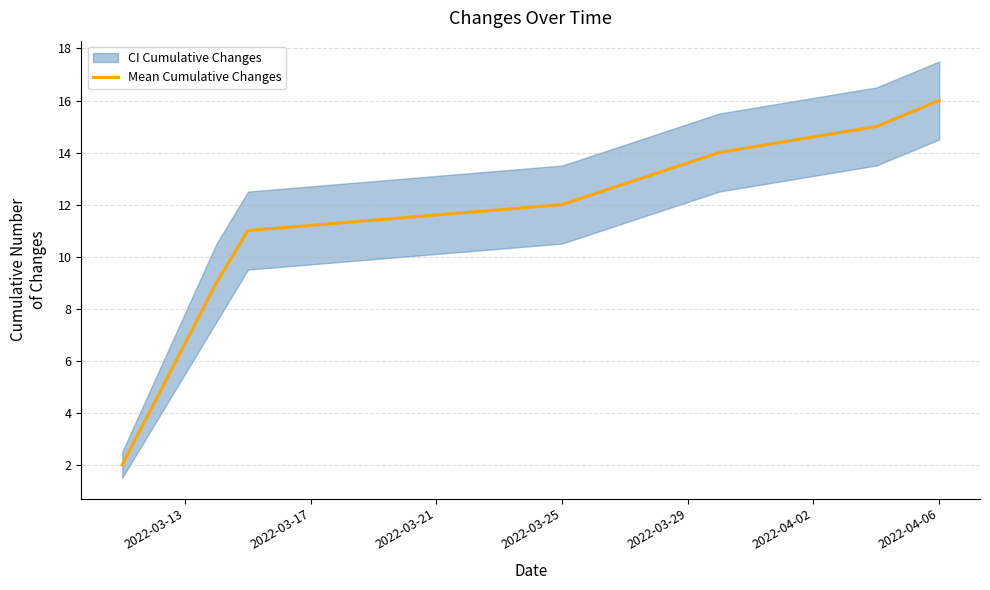

Reading left to right, what are all the values shown in this chart?

2	9	11	12	14	15	16